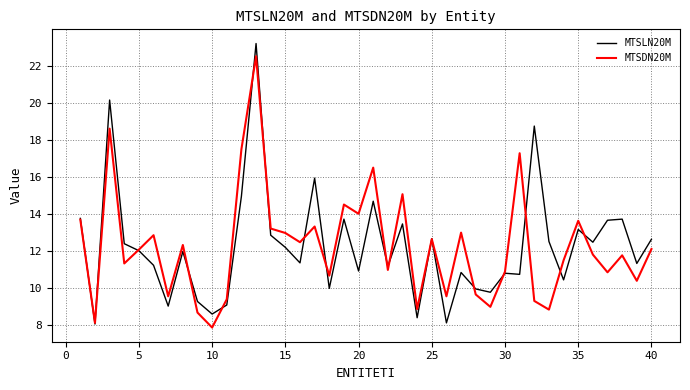

Rank the series by their maximum value, from highest to lowest.

MTSLN20M, MTSDN20M